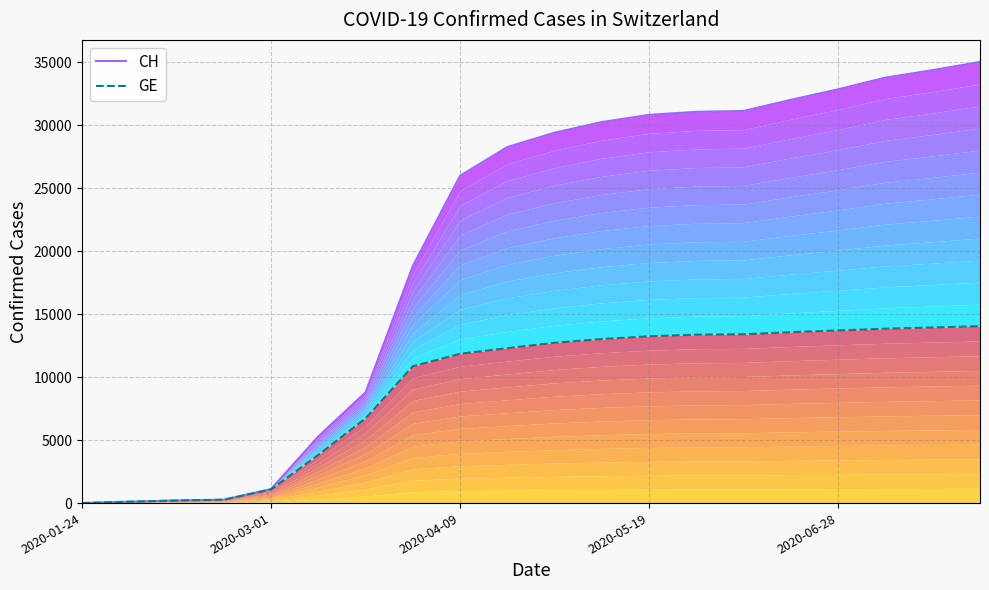

How many values in the CH series exceed 29407?

9